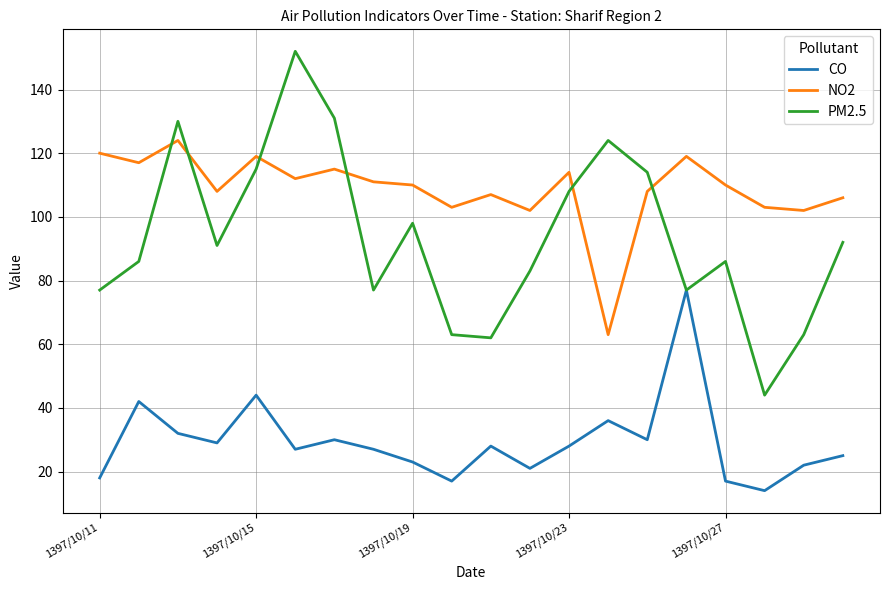

Which series has the largest range (max minus min)?

PM2.5